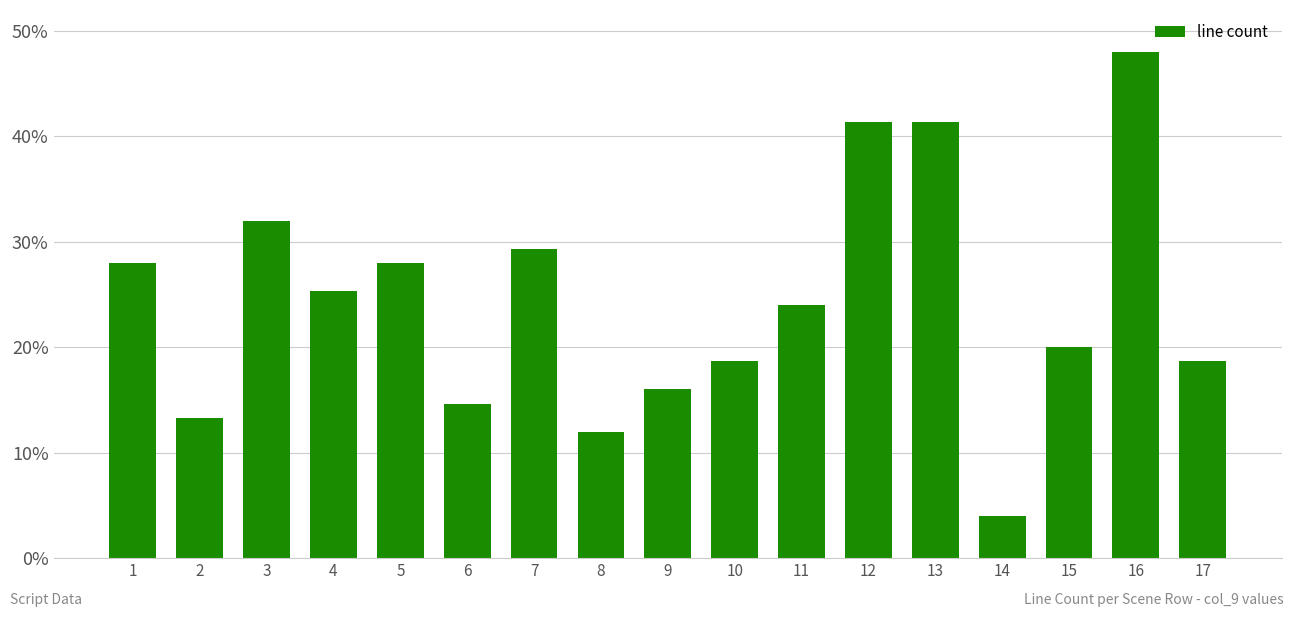

What is the difference between the maximum and minimum values?

44.0